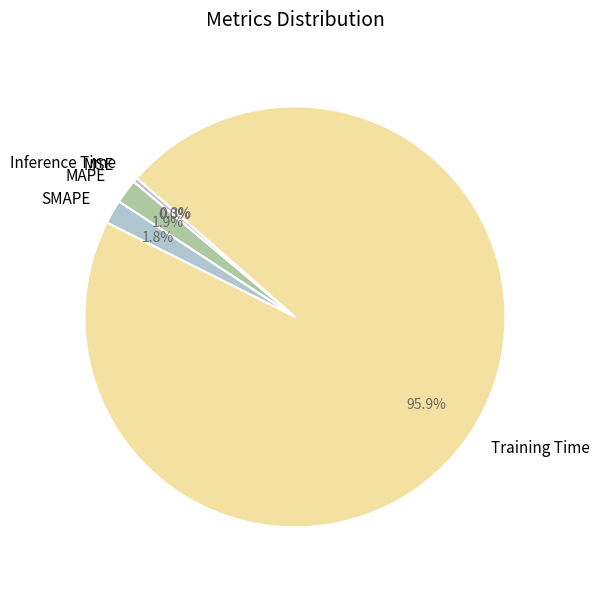

What portion of the pie excludes MAPE?

98.1%